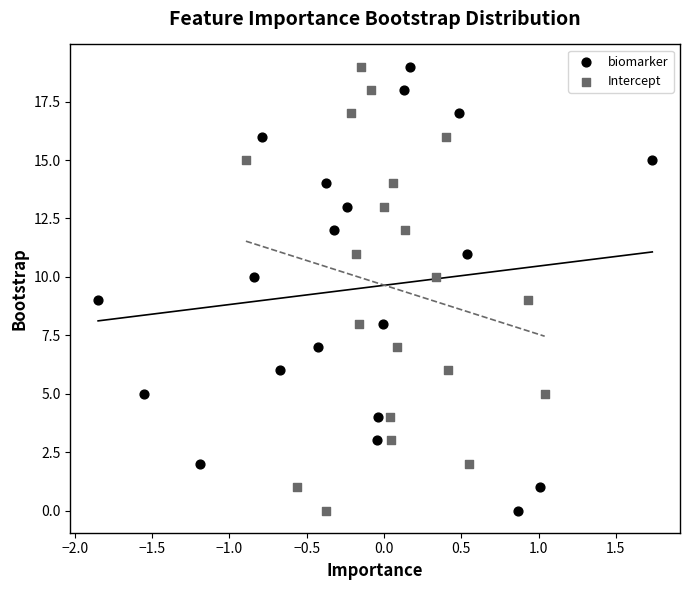

What are all the series names shown in the legend?

biomarker, Intercept